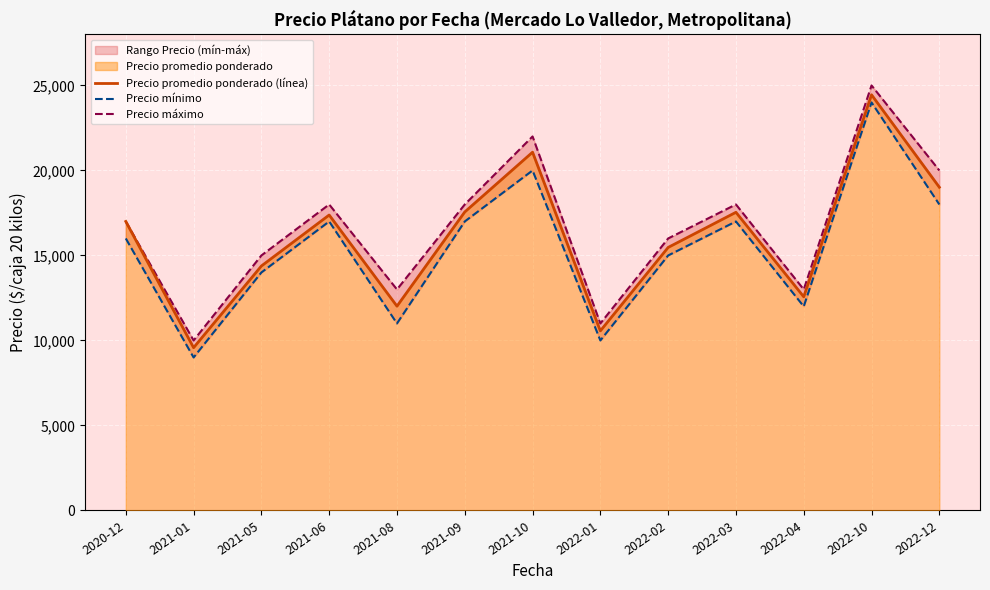

True or false: Precio mínimo and Precio máximo intersect in this chart.

False